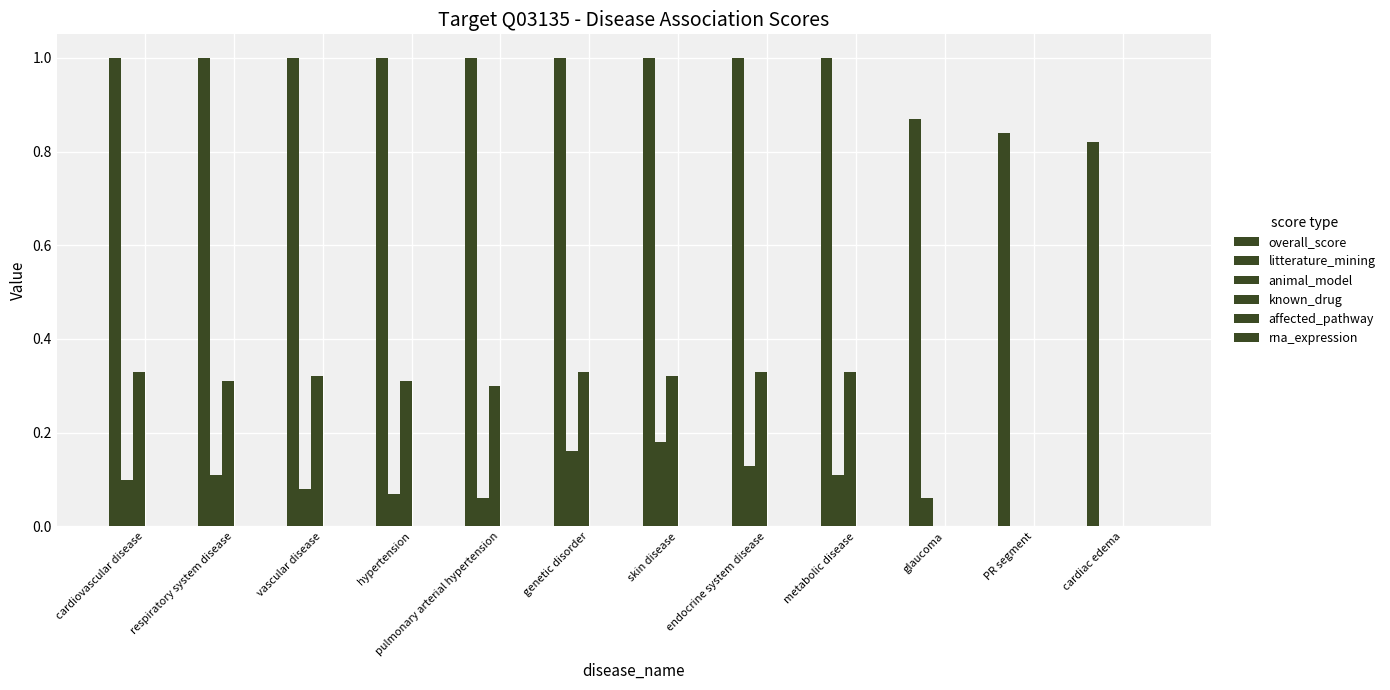

What position from the left is skin disease?

7